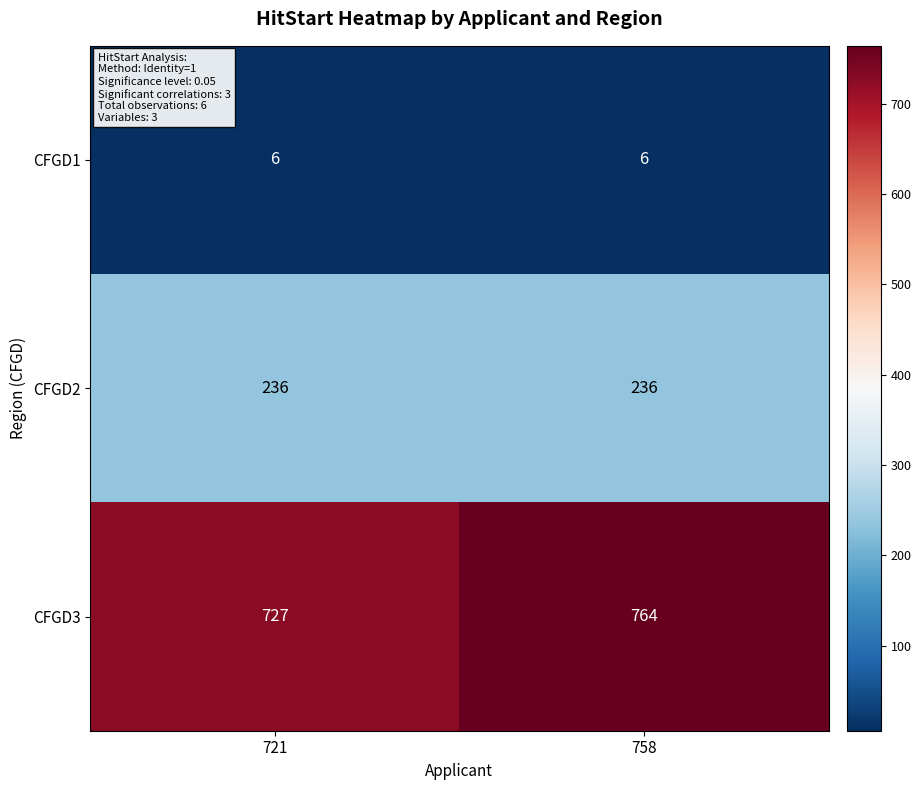

What is the approximate value of CFGD1 at 721?

6